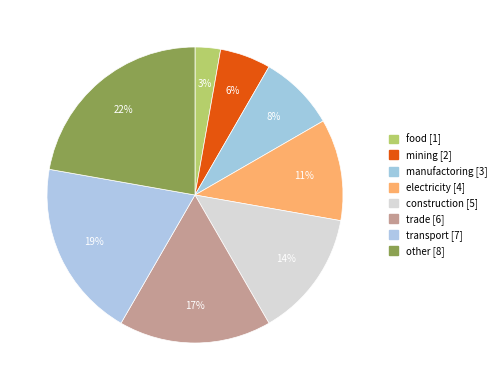

True or false: construction accounts for 7% of the total.

False